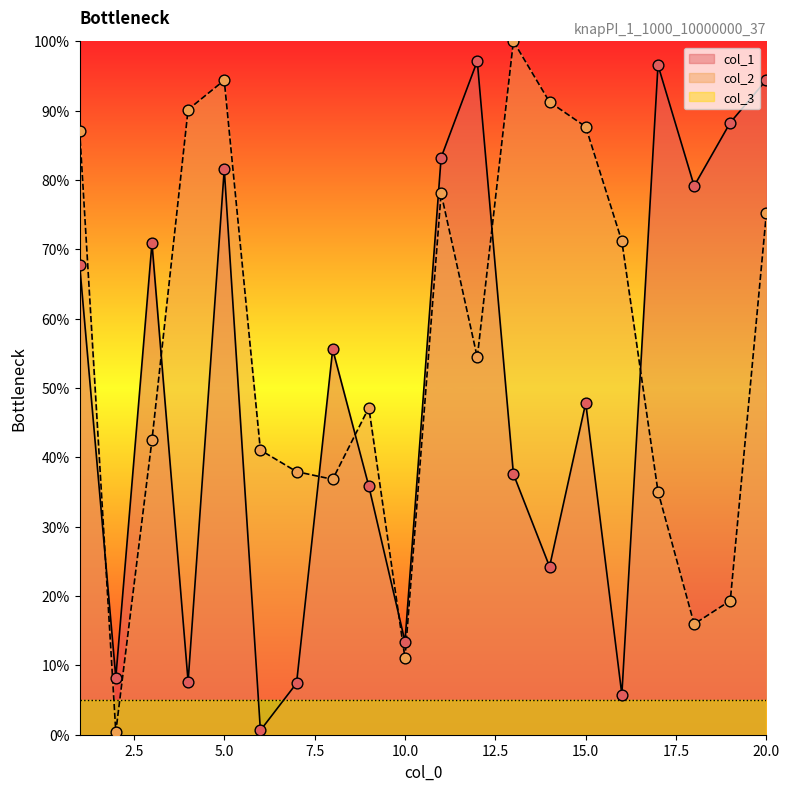

What is the total value across all series at 1?

154.8